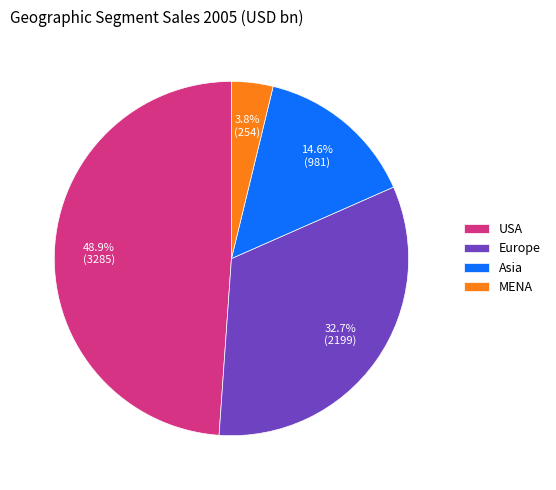

What is the total percentage of USA and Asia?

63.5%